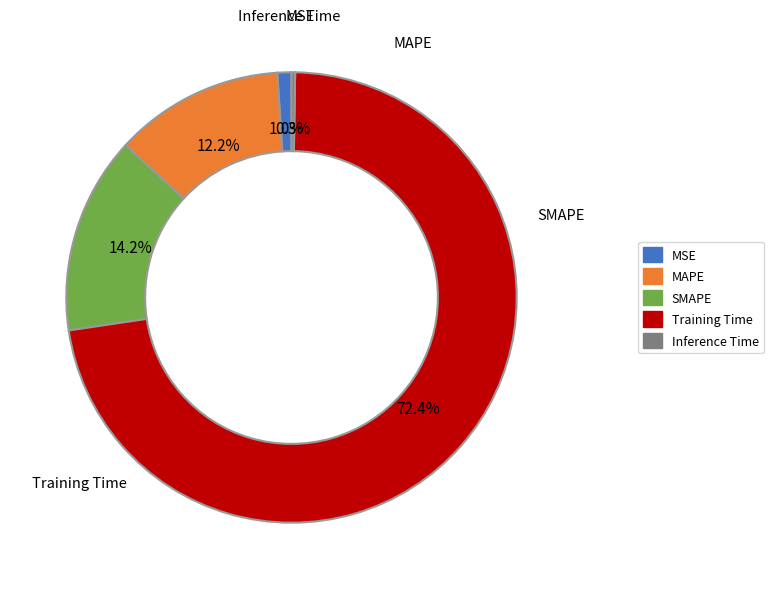

To the nearest percent, what is the difference between the MAPE and SMAPE slice percentages?

2%